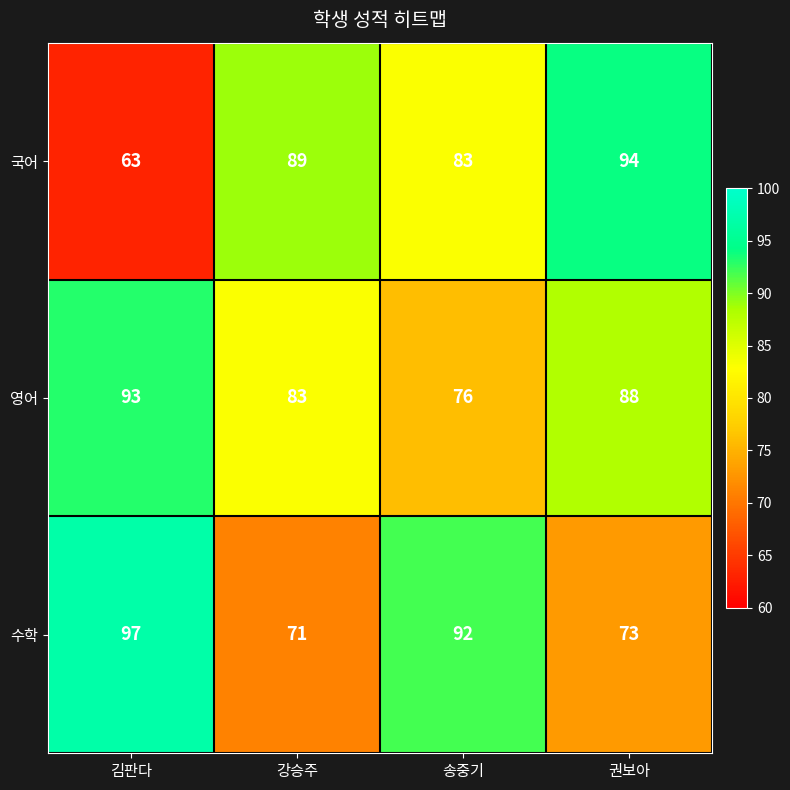

Which series has the largest total across all categories?

영어